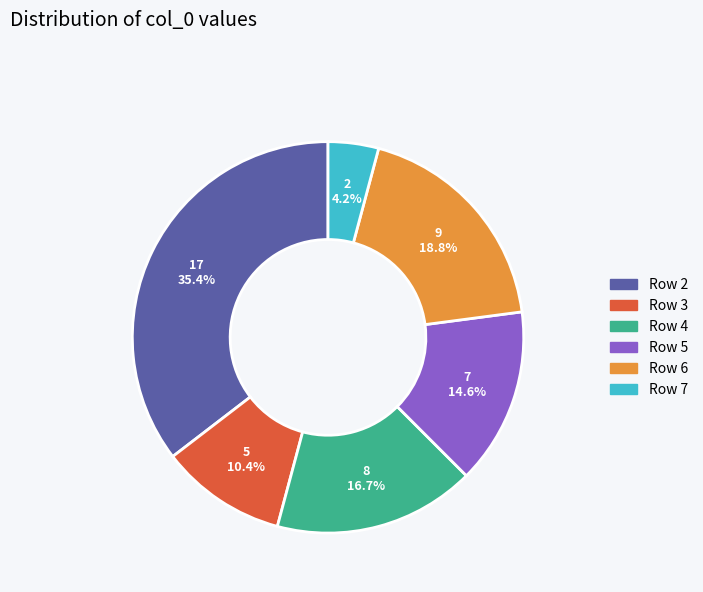

Is there a majority slice in this chart?

No